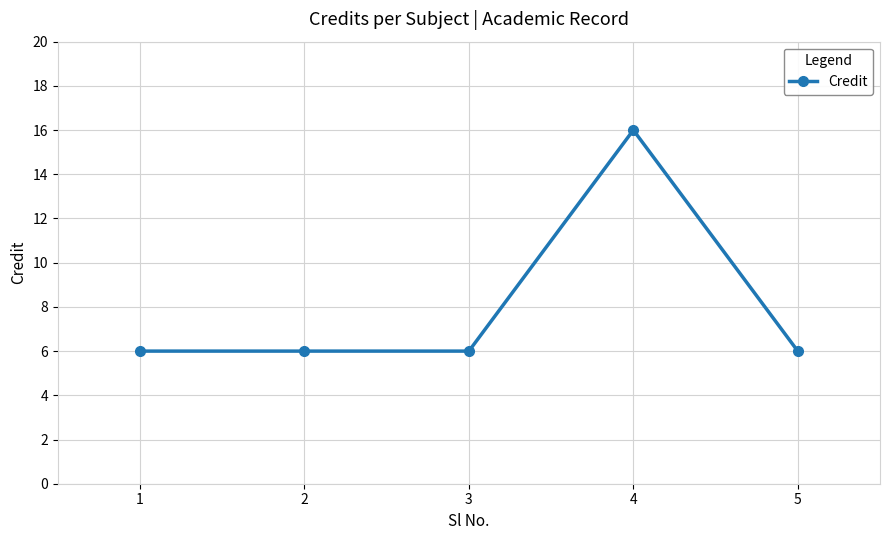

At which category does the chart reach its peak across all series?

4